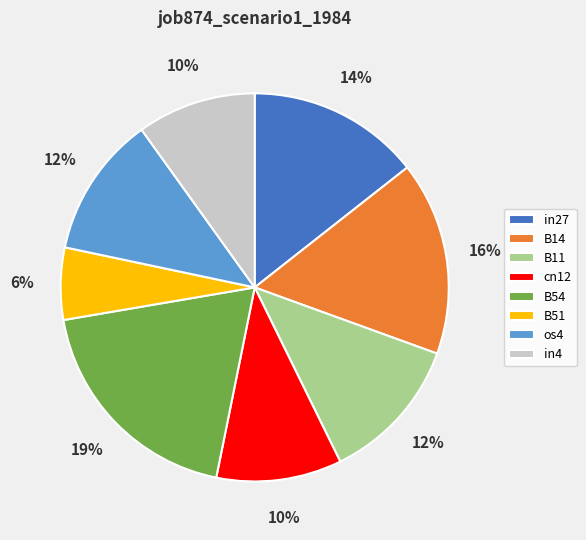

Does in27 represent more than half of the total?

No